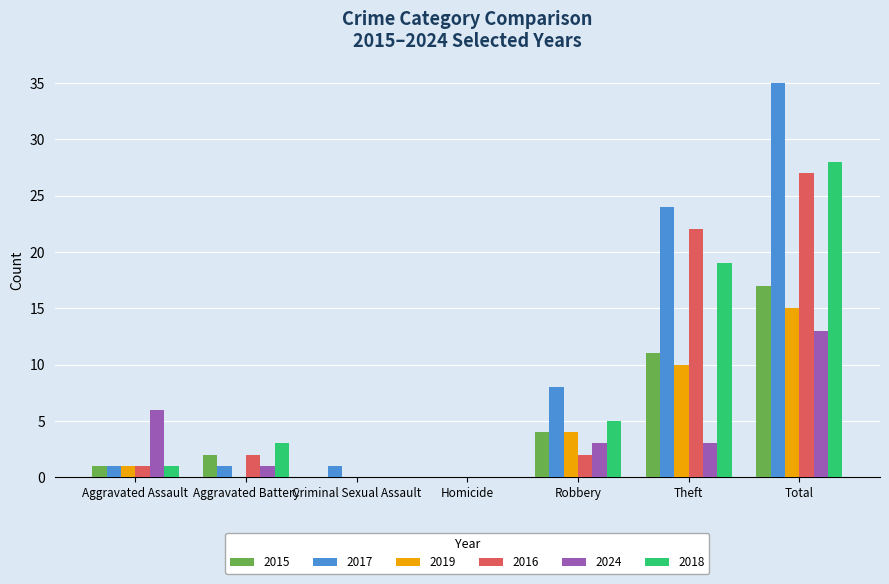

Is it true that 2017 equals 1 at Criminal Sexual Assault?

True